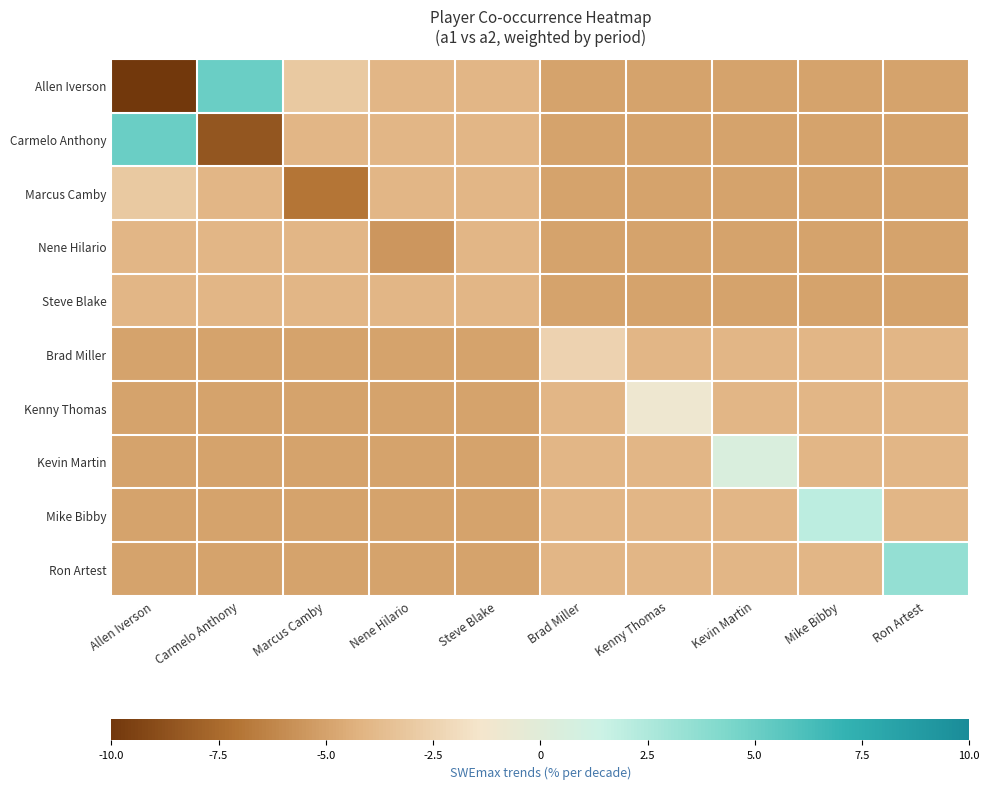

Which series has the largest range (max minus min)?

Allen Iverson